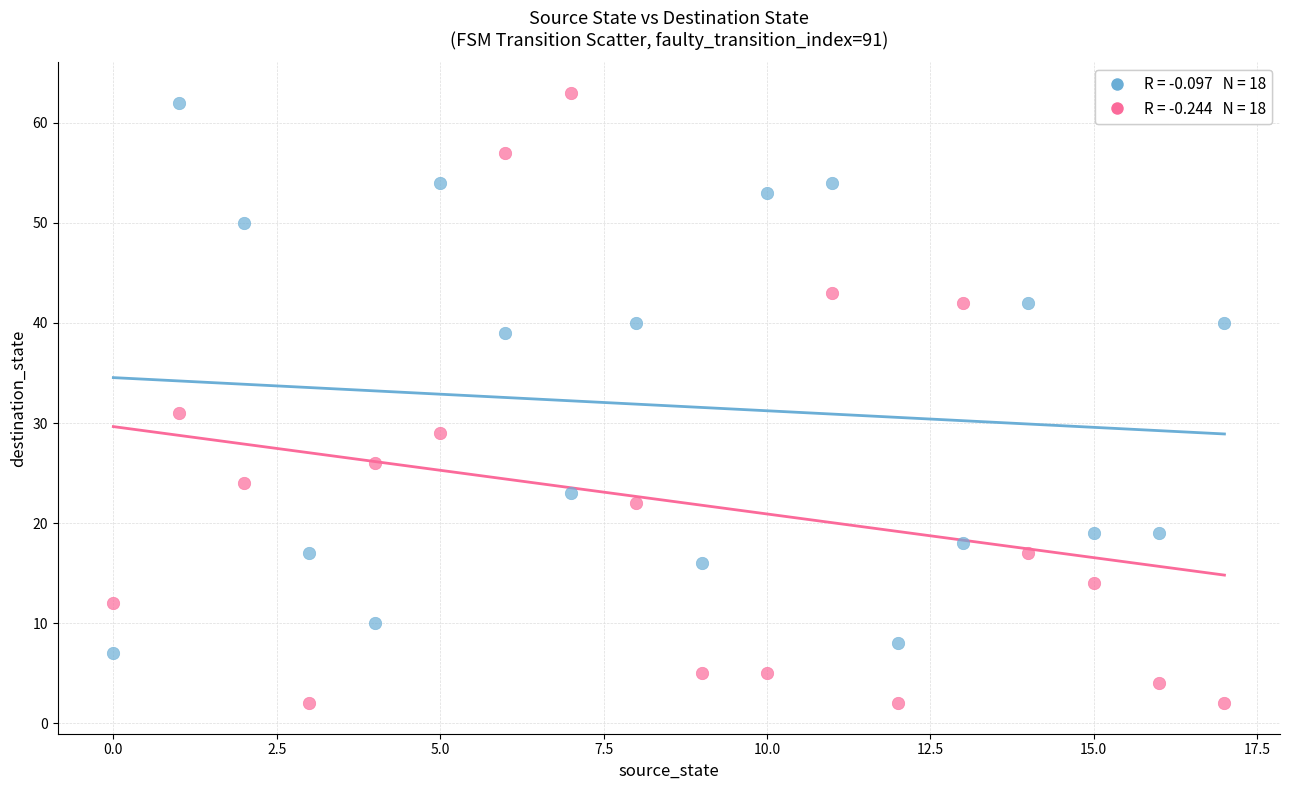

Across all series, what Y value is closest to 32?

31